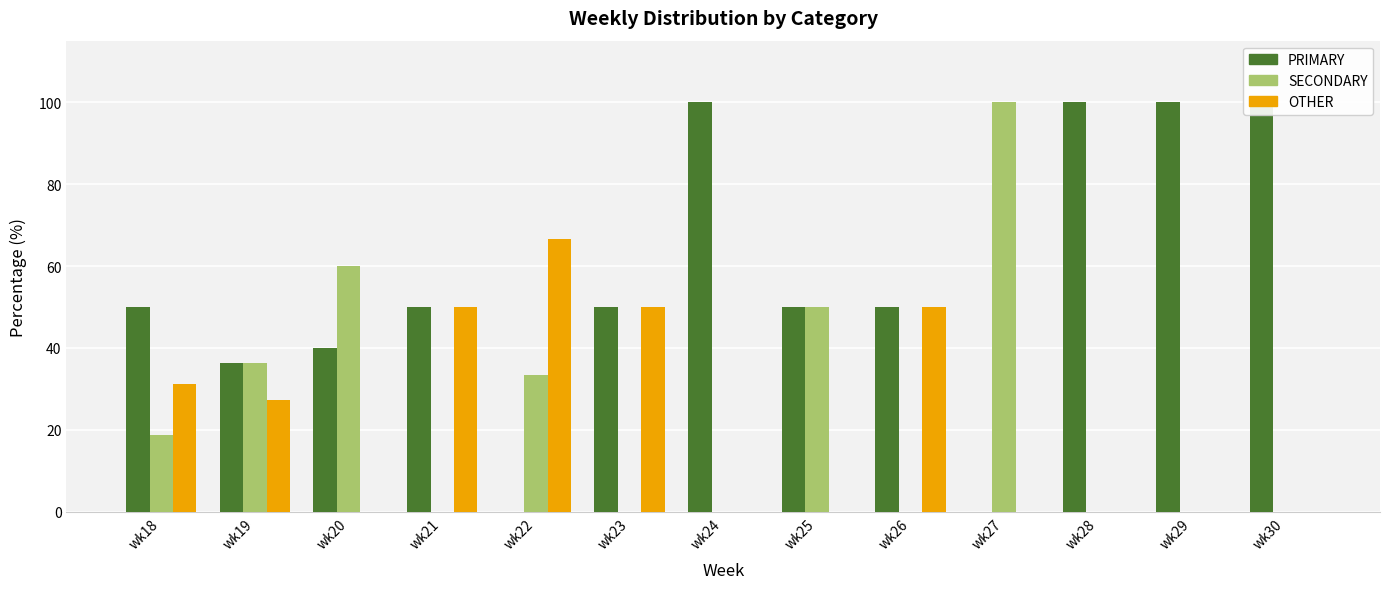

What is the difference between the maximum and minimum values in the PRIMARY series?

100.0